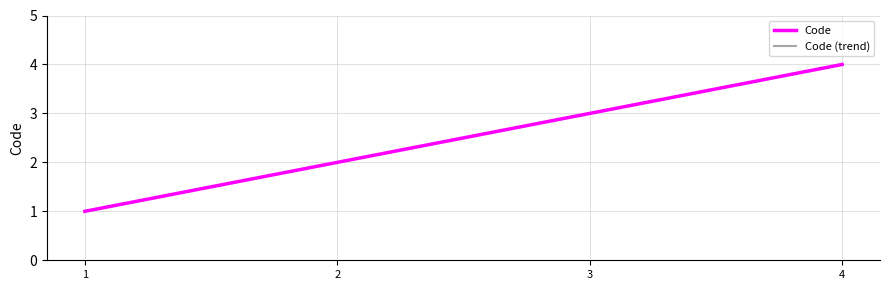

What is the value of the Code point at the 1st from the left?

1